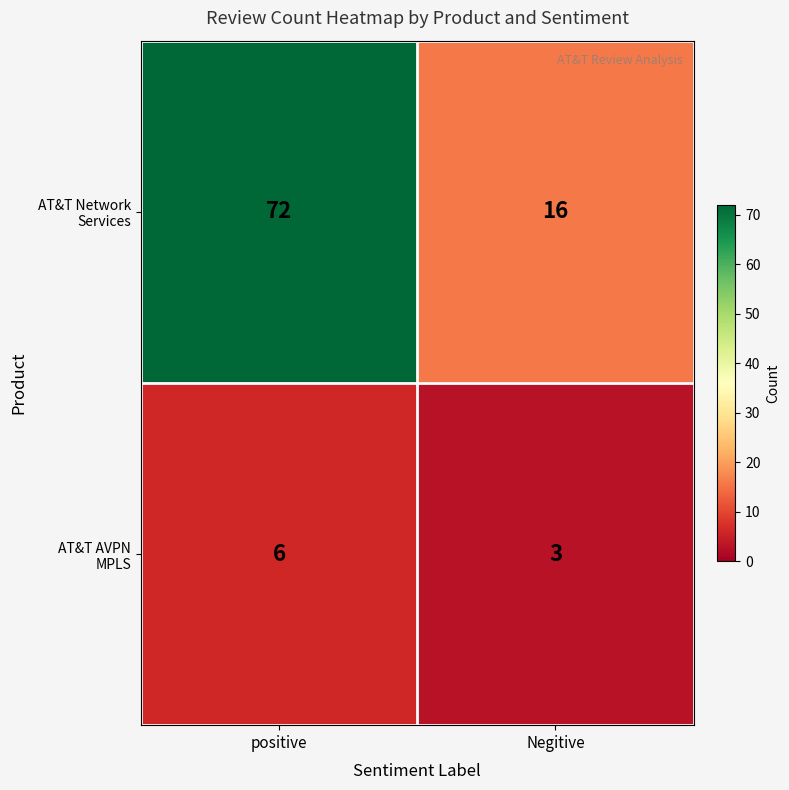

What is the minimum value shown in the chart?

3